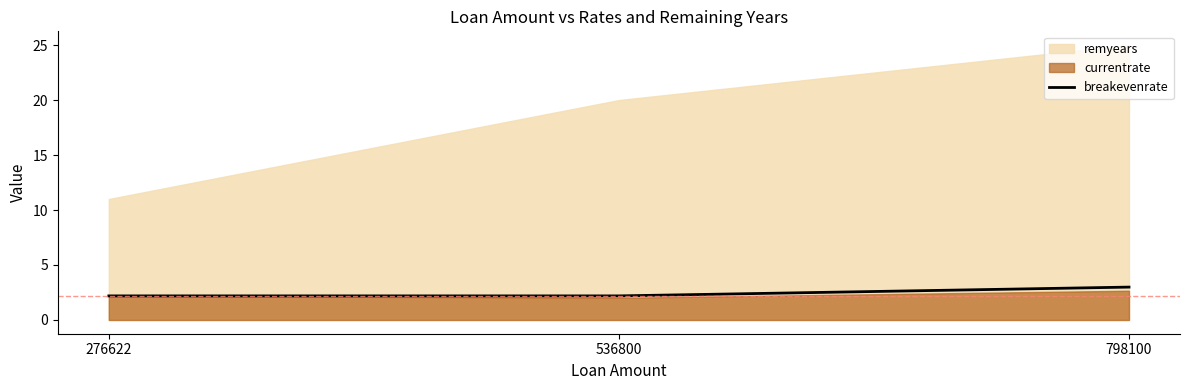

Does the chart have visible grid lines?

No